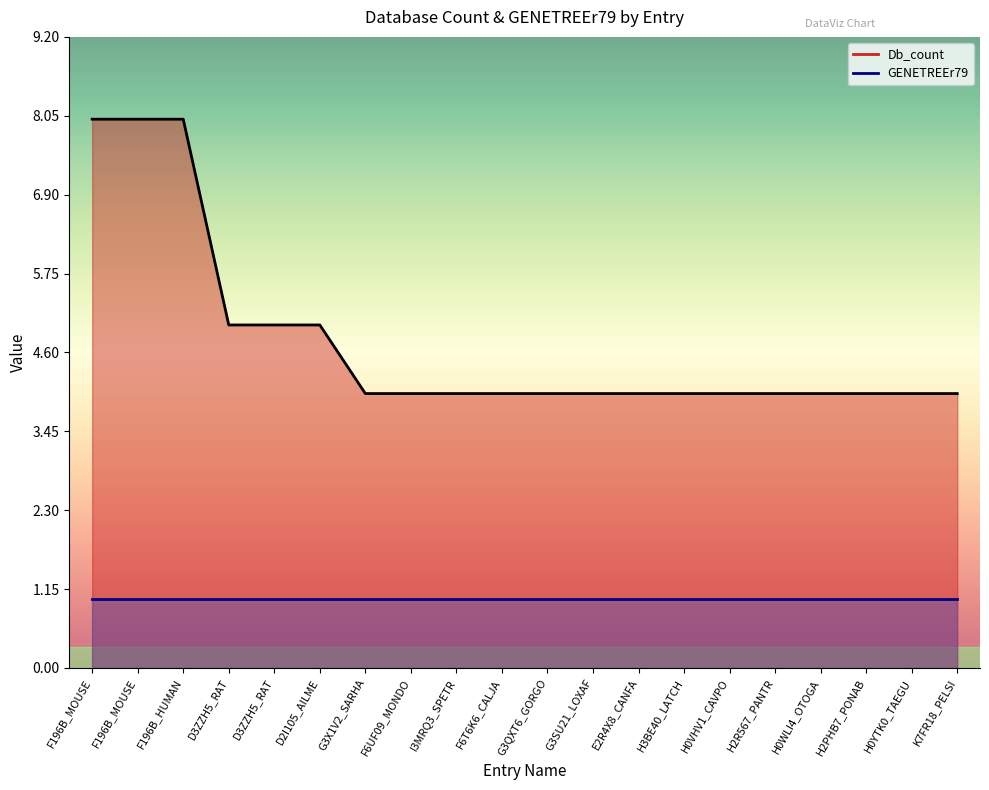

Is it true that GENETREEr79_line equals 1 at H3BE40_LATCH?

True